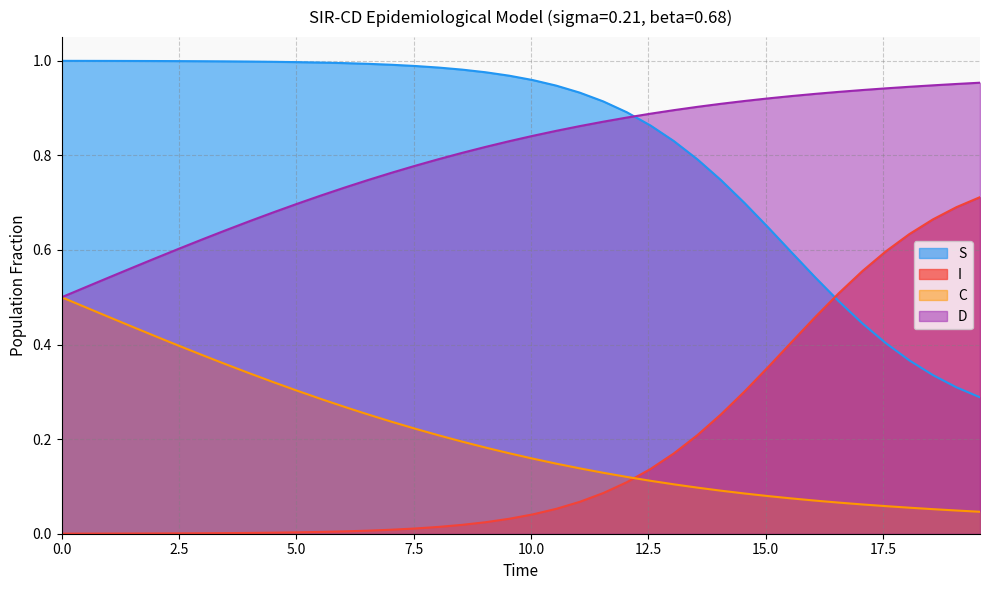

What is the difference between the second highest and second lowest values in the I series?

0.7